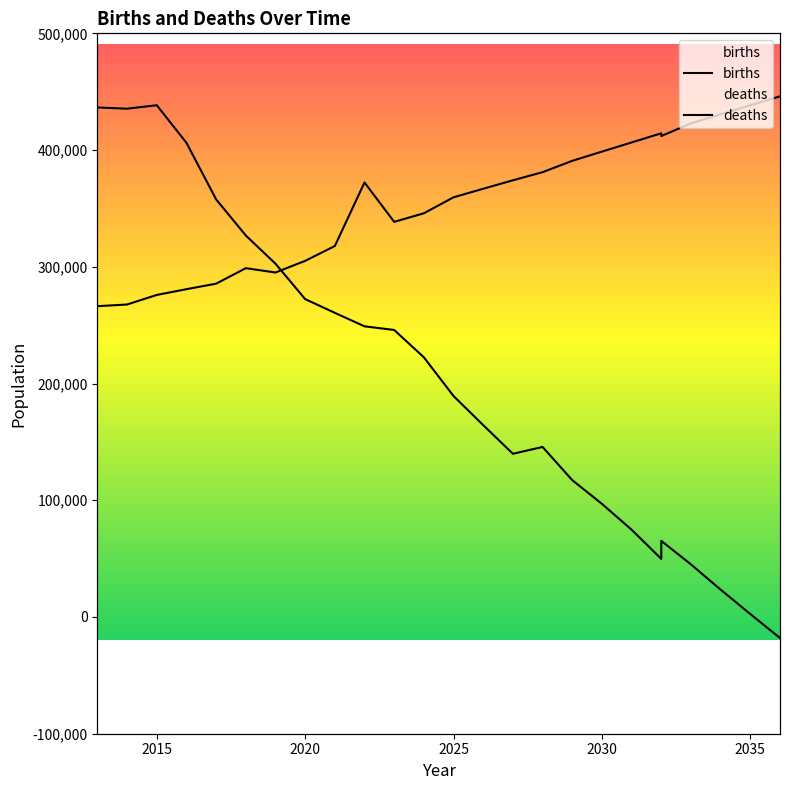

Reading left to right, list all the values displayed in this chart.

births: 436500	435435	438420	406243	357771	326822	302676	272337	260562	249000	245879	222464	189280	164362	139813	145660	117241	96915	74749	49791	65220	45045	23408	2529	-18010
deaths: 266257	267692	275895	280827	285534	298820	295110	305086	317800	372228	338518	345838	359537	366856	374096	381046	390794	398673	406531	414368	412023	422862	430615	438335	446024